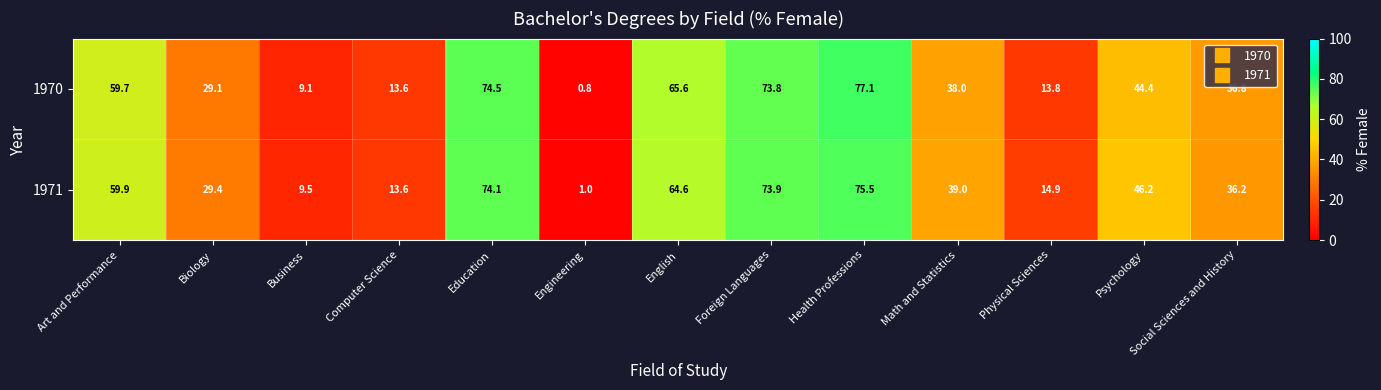

What value does the 1970 series have at Art and Performance?

59.7